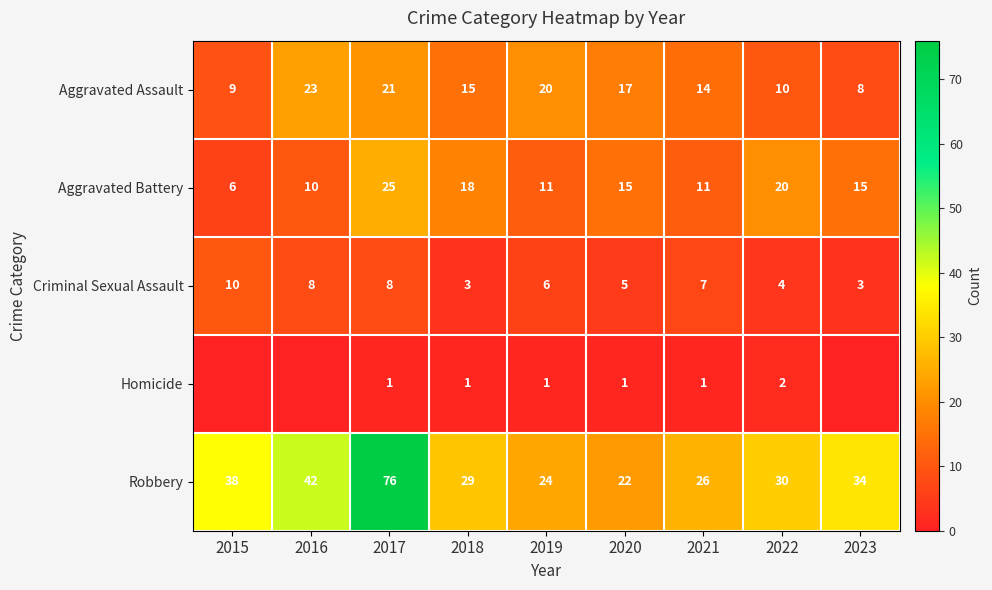

Is the value of Aggravated Battery at 2020 greater than the value of Robbery at 2023?

No